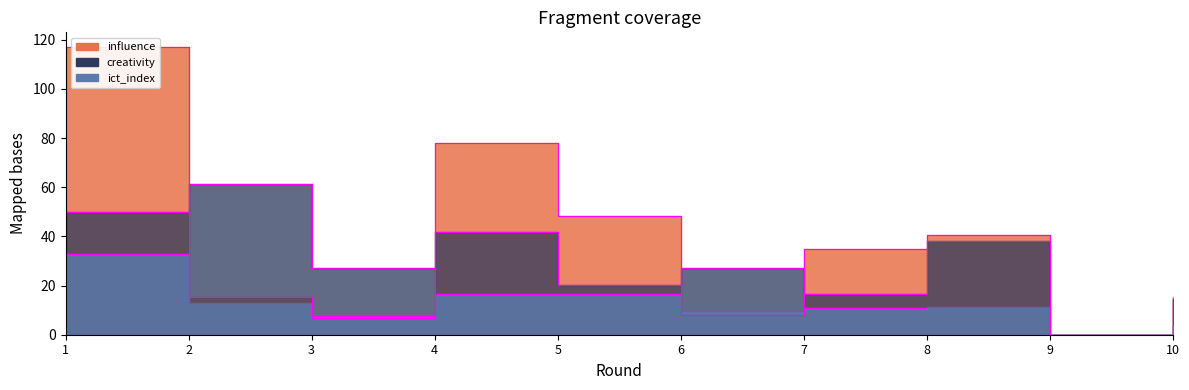

What value does the creativity series have at 1?

50.1